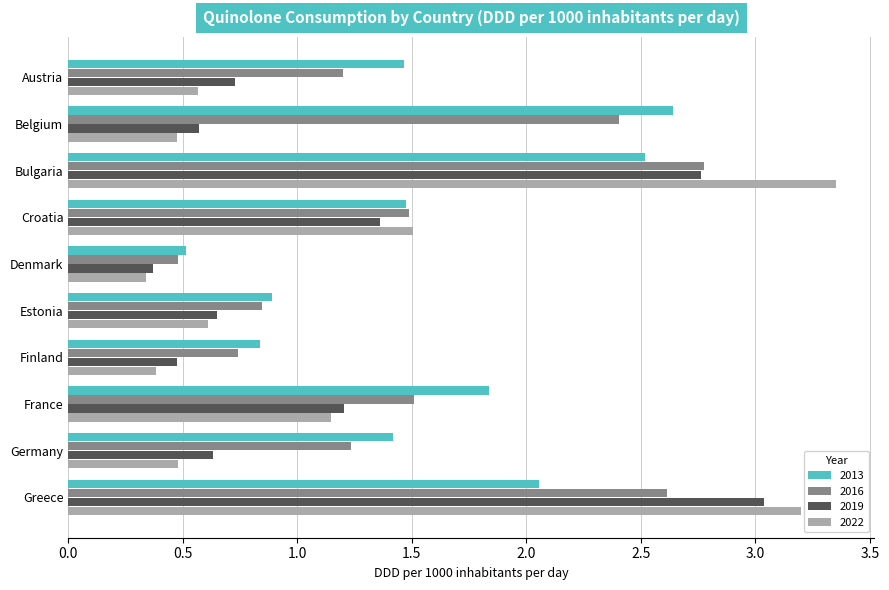

List the series in order of their peak value, lowest first.

2013, 2016, 2019, 2022